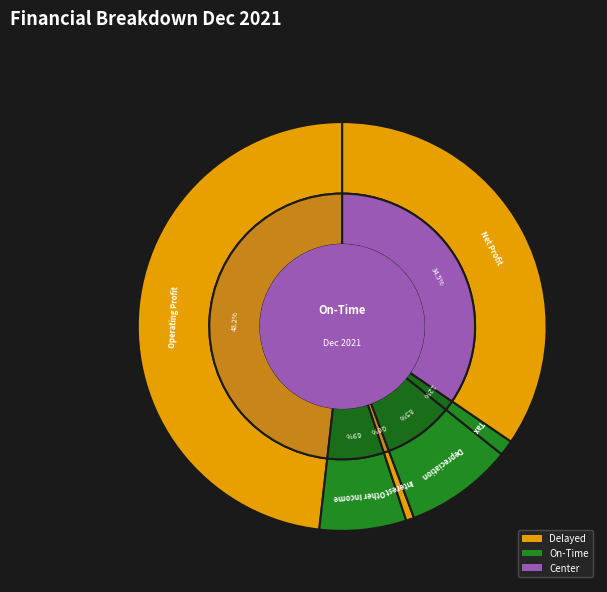

To the nearest percent, what percentage of the pie is Operating Profit?

48%